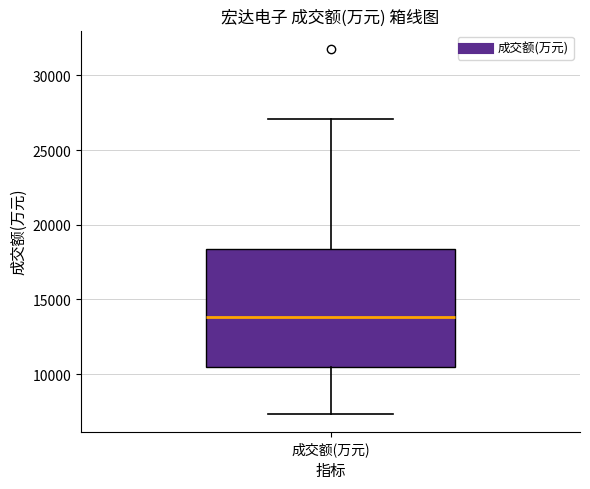

Transcribe this box plot: give where the median line is, the range the box spans, and where the two whiskers end, as read against the y-axis. The values are not printed on the chart, so give them approximately, as read against the axis.

median 14000, box 10500 to 18500, whiskers 7500 to 27000